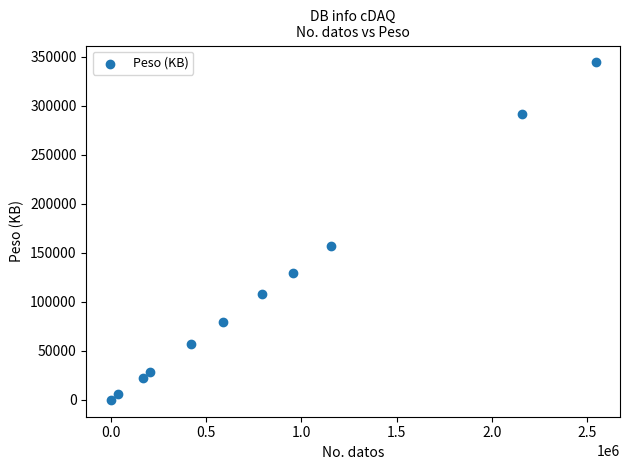

What is the average X value?

821364